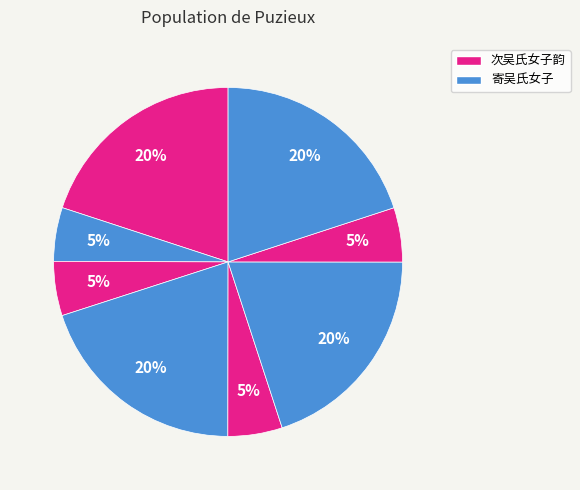

How many segments does this pie chart have?

8